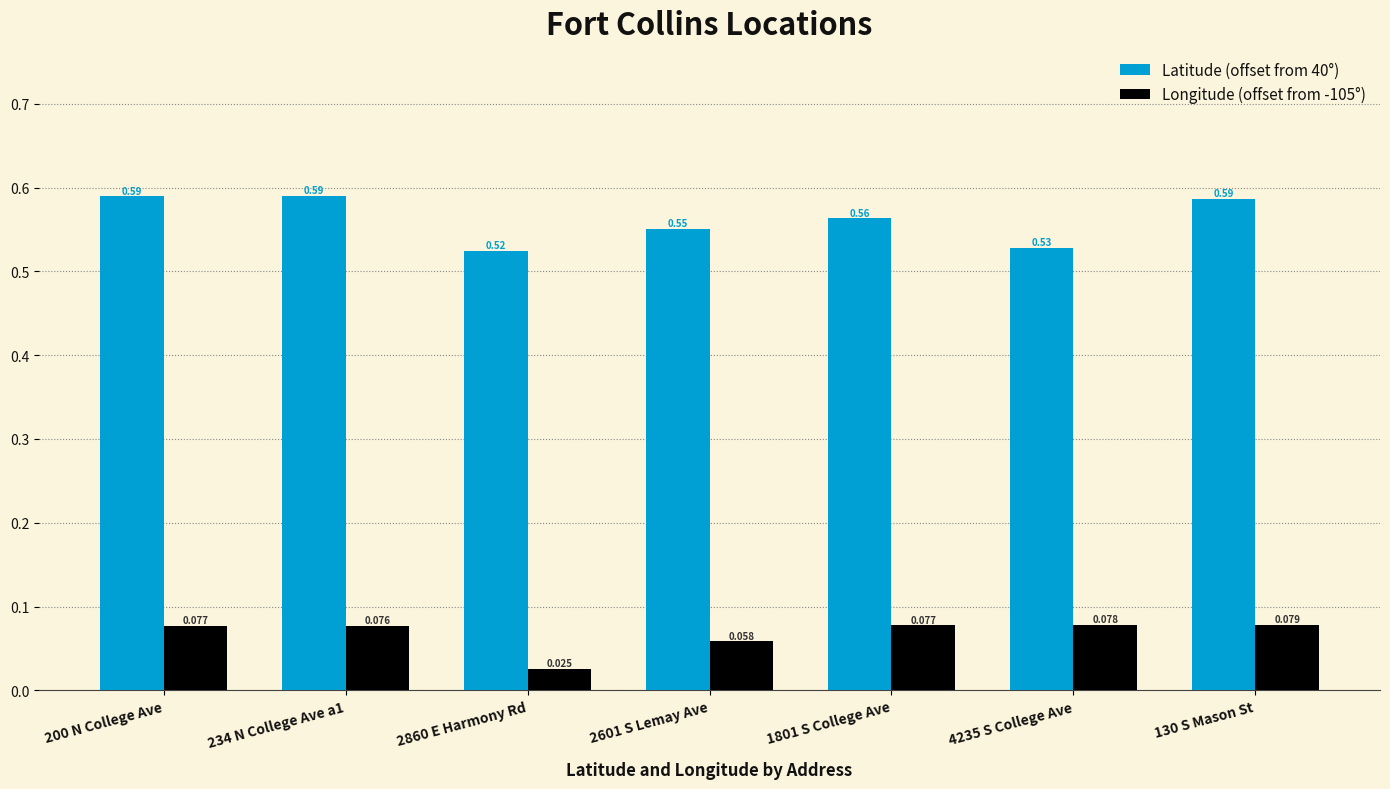

What is the lowest value of the Latitude (offset from 40°) series?

0.5